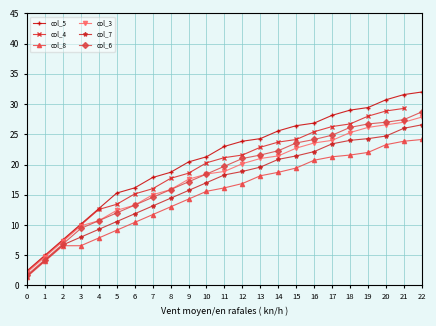

How many values in the col_7 series exceed 18?

12